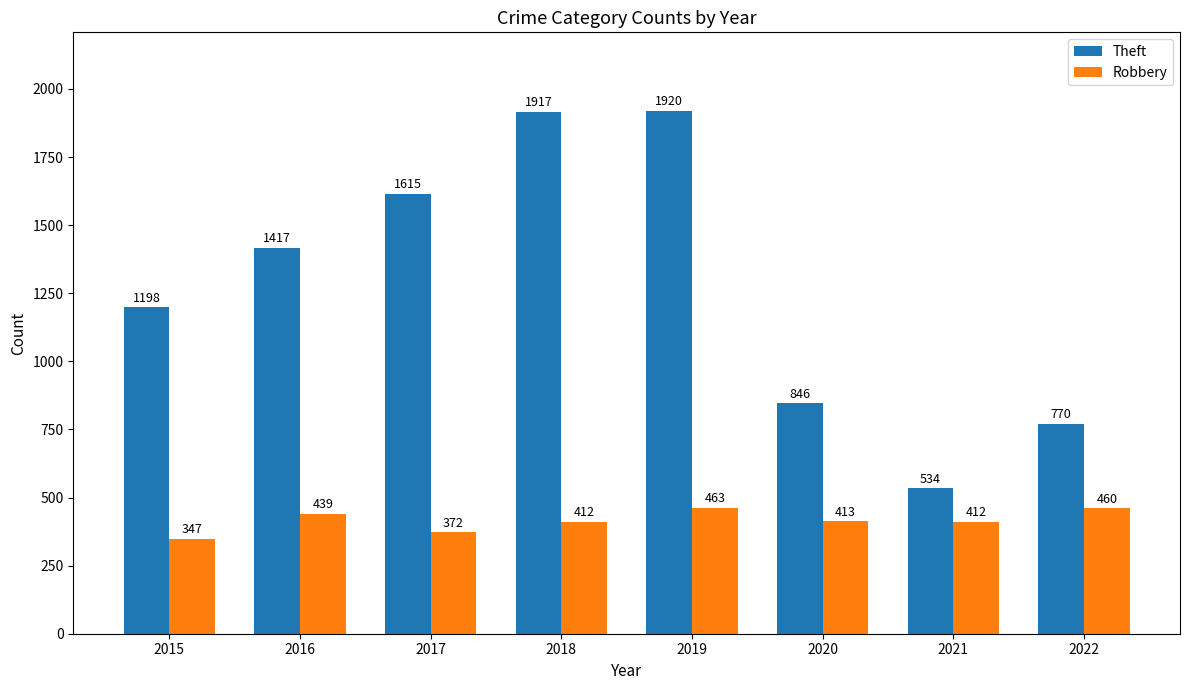

Rank the series by their average value, from lowest to highest.

Robbery, Theft